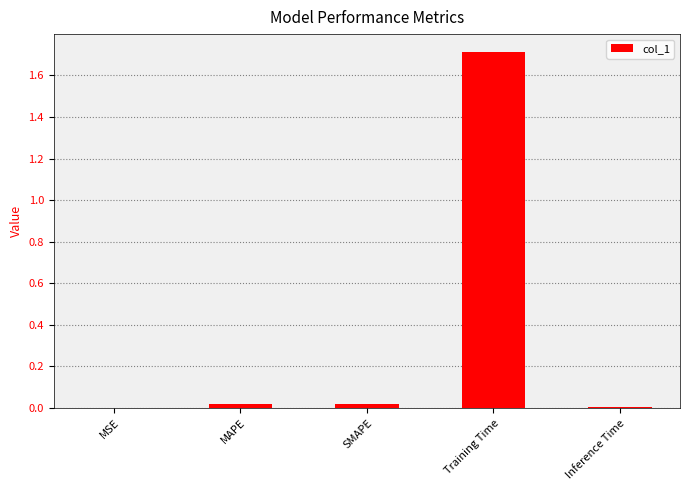

Which has a higher value, SMAPE or Training Time?

Training Time